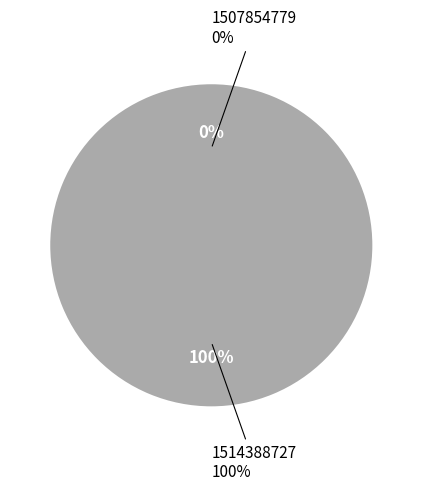

The 1514388727 slice represents 90% of the pie. True or false?

False